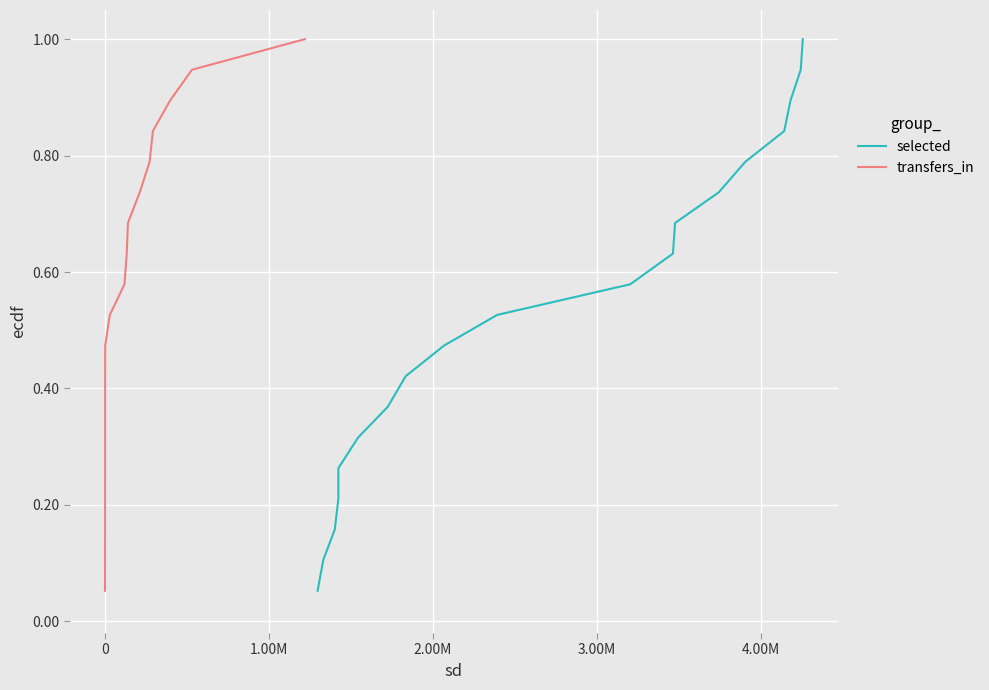

Is the value of selected at 1.00M greater than the value of transfers_in at 2.00M?

No